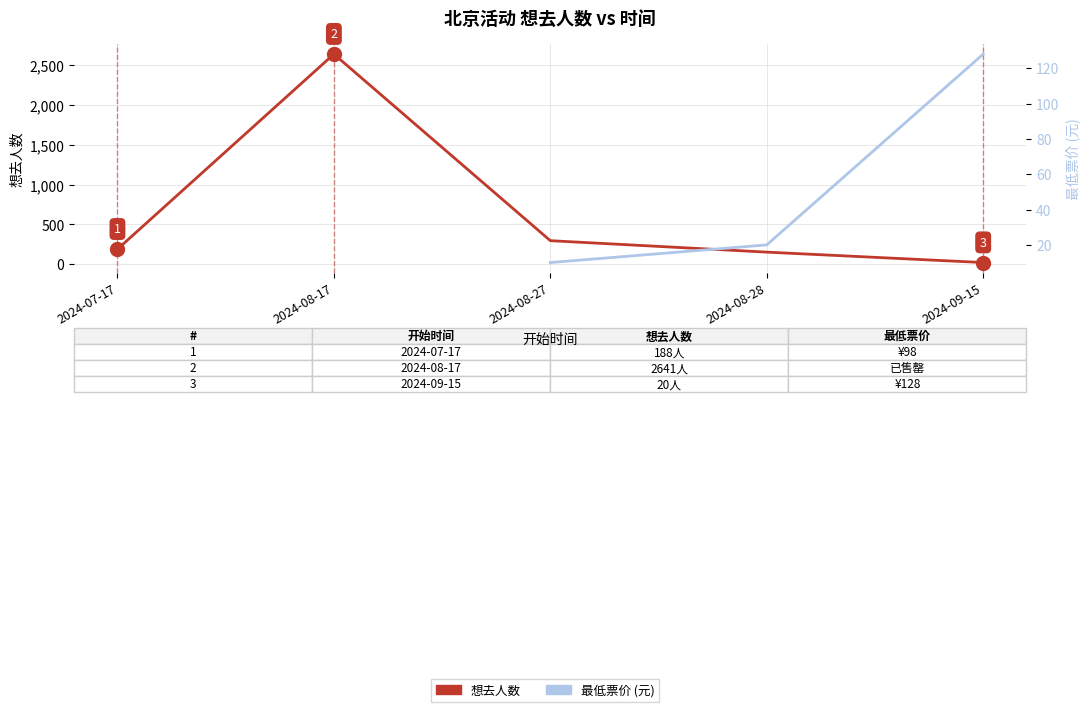

At which label is 最低票价 (元) closest to 69?

2024-07-17